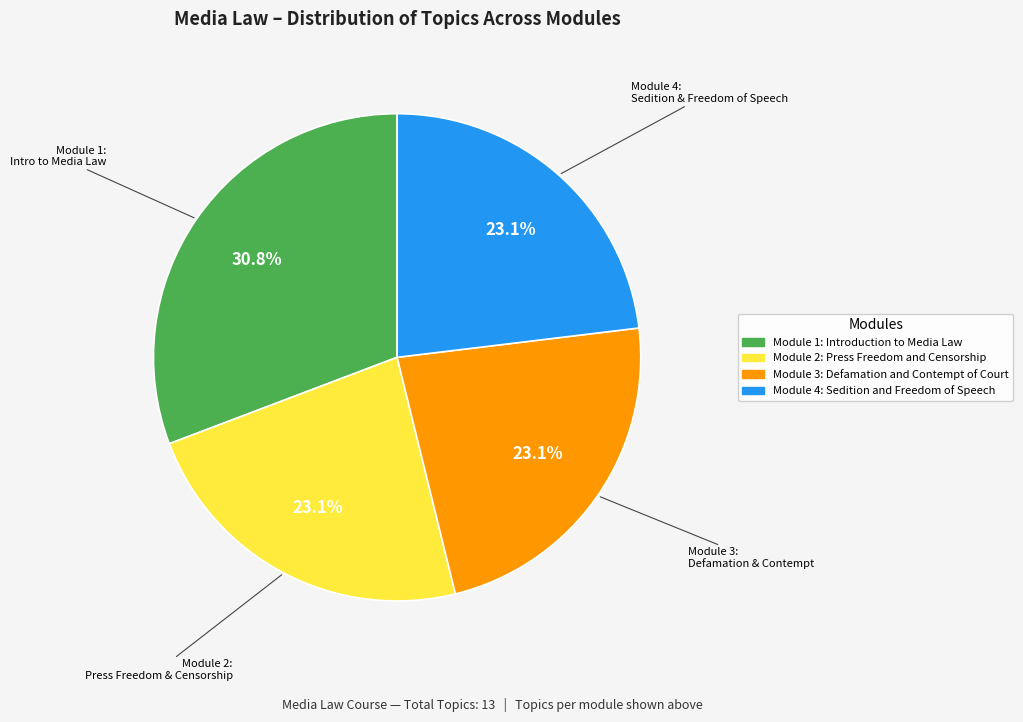

Does Module 3: Defamation and Contempt of Court represent more than half of the total?

No